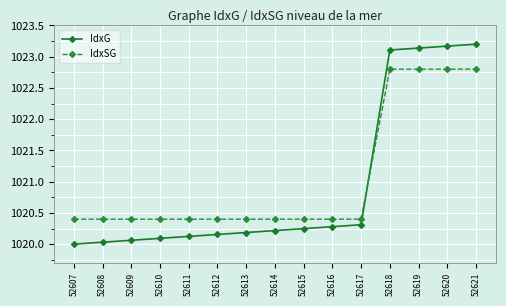

True or false: IdxG has a value of 1385.8 at 52616.

False